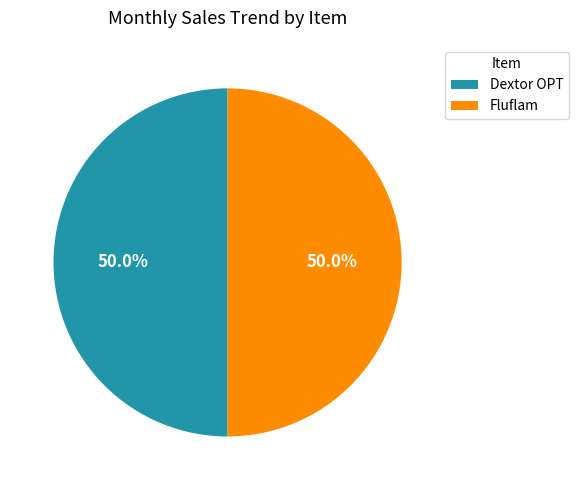

What percentage do Dextor OPT and Fluflam together represent?

100.0%